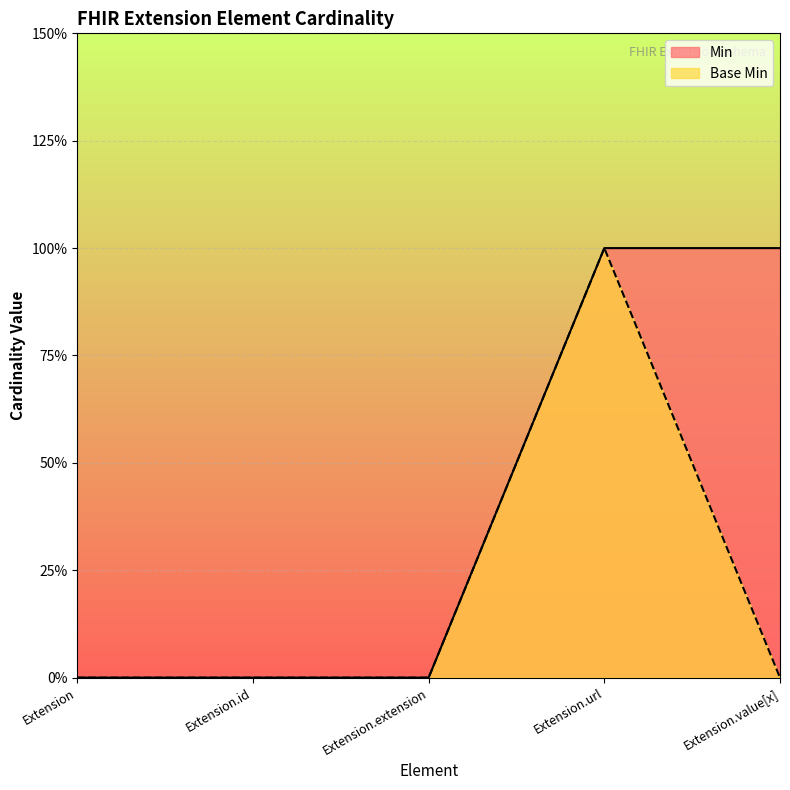

Which series has the largest range (max minus min)?

Min